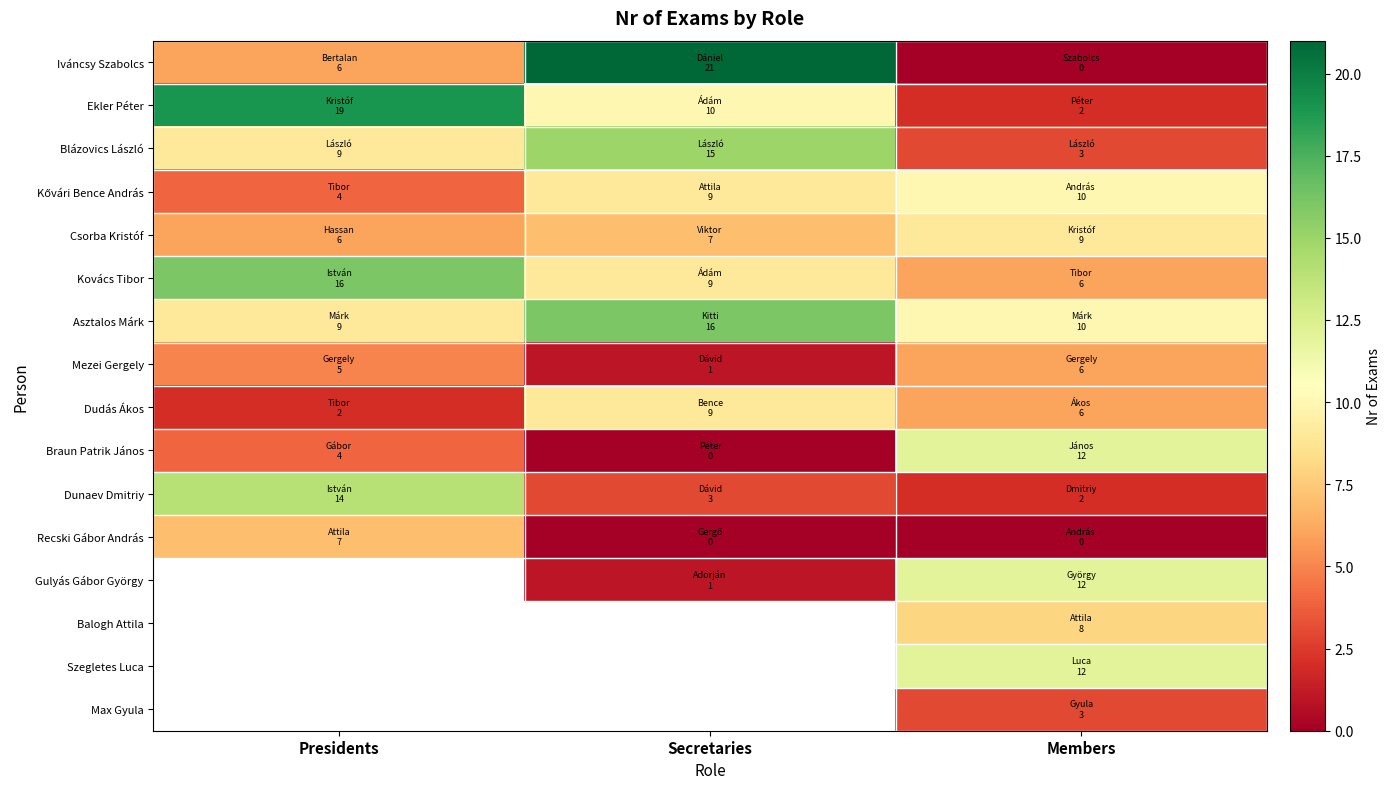

What is the sum of the Dudás Ákos values at Members and Secretaries?

15.0